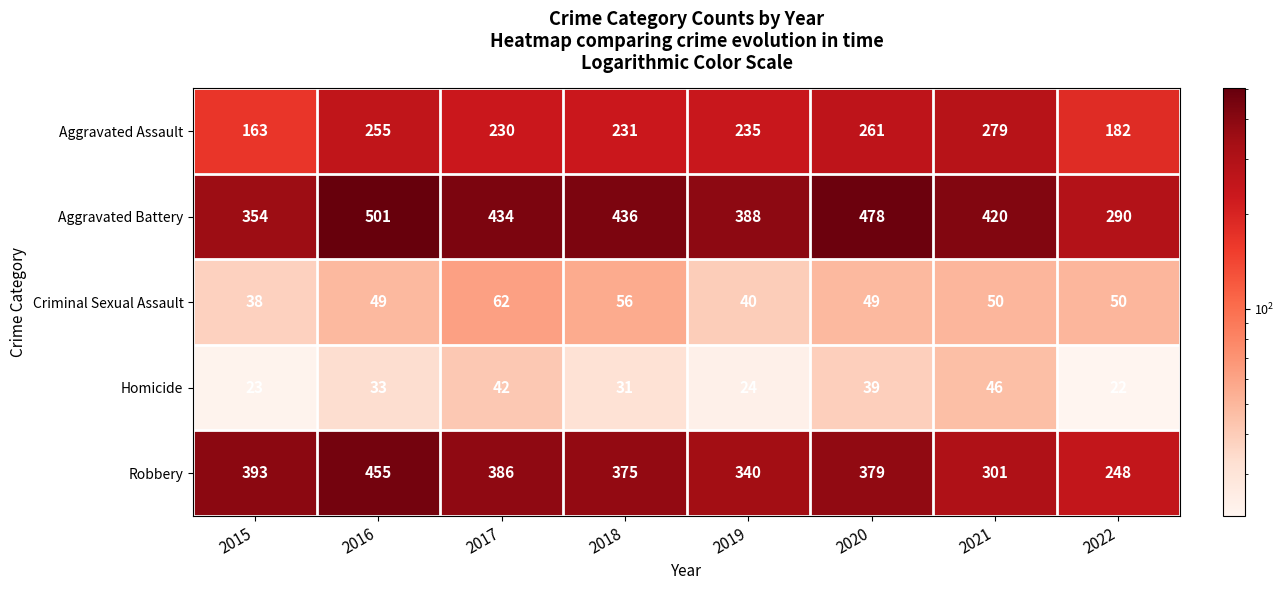

What is the total value across all series at 2018?

1129